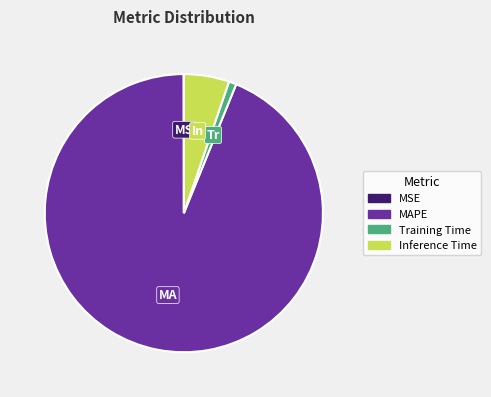

Which has a higher value, Inference Time or MAPE?

MAPE